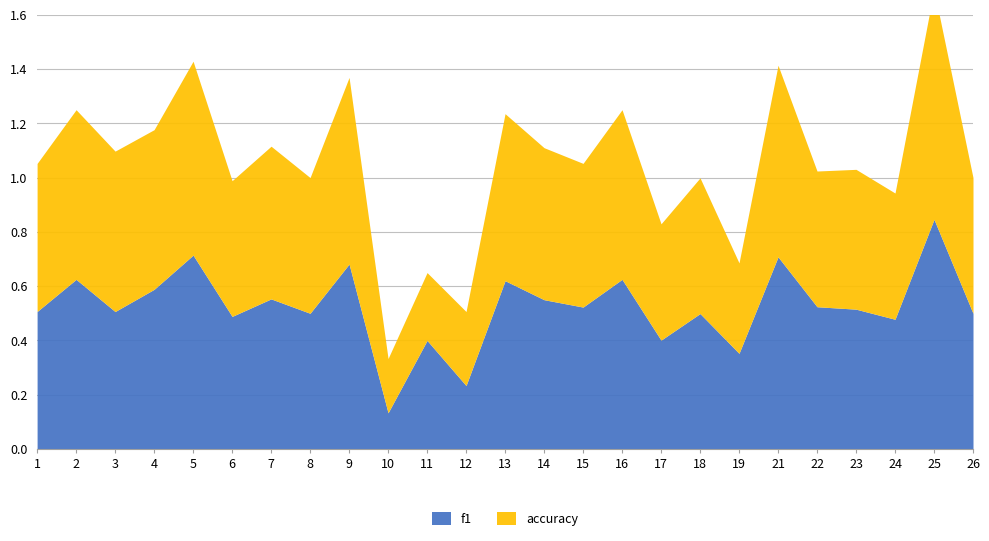

In f1, how many points are higher than both neighbors (excluding endpoints)?

10